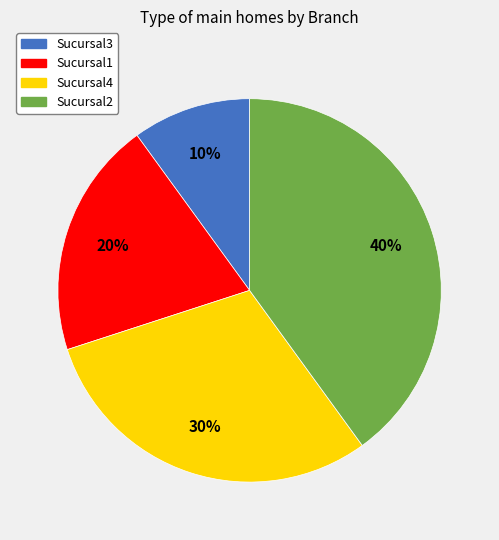

Is there any slice that represents more than half of the pie?

No